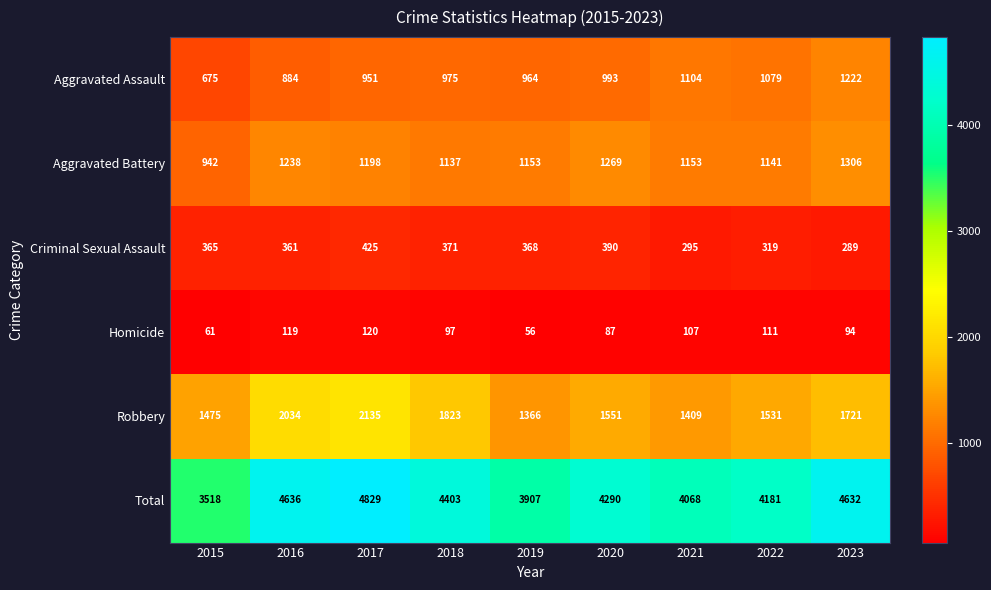

What is the difference between the highest and lowest values at 2022?

4070